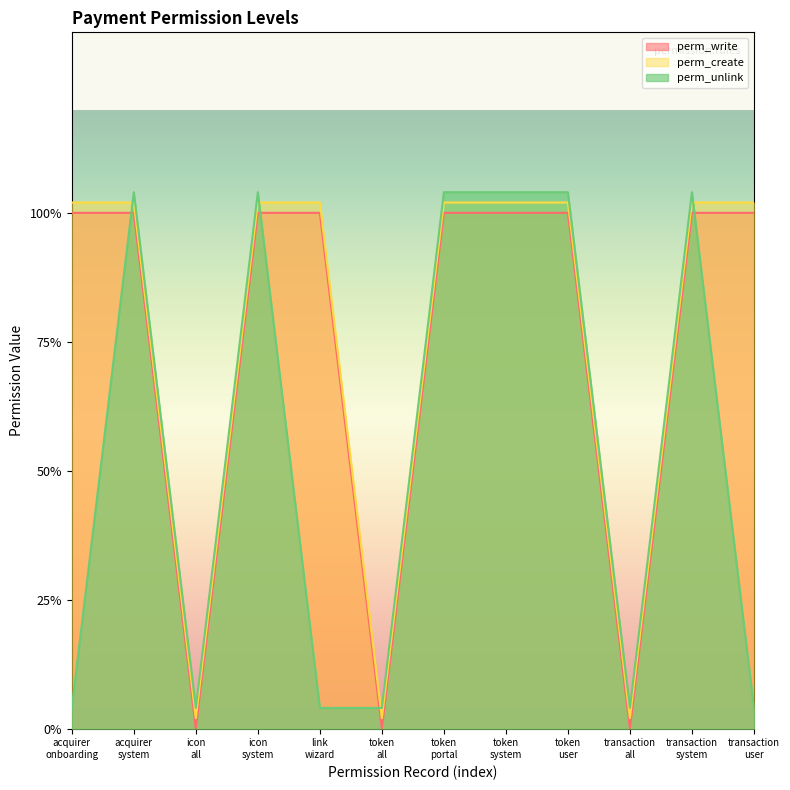

Which label corresponds to the smallest value in the chart?

icon all